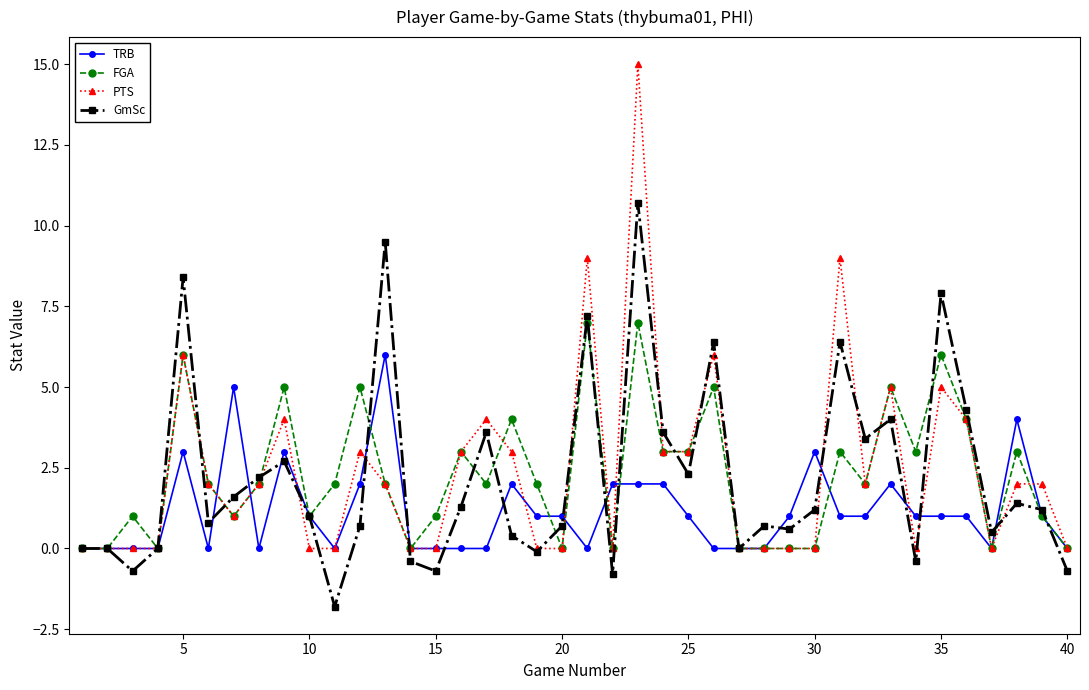

What is the minimum value shown in the chart?

-1.8